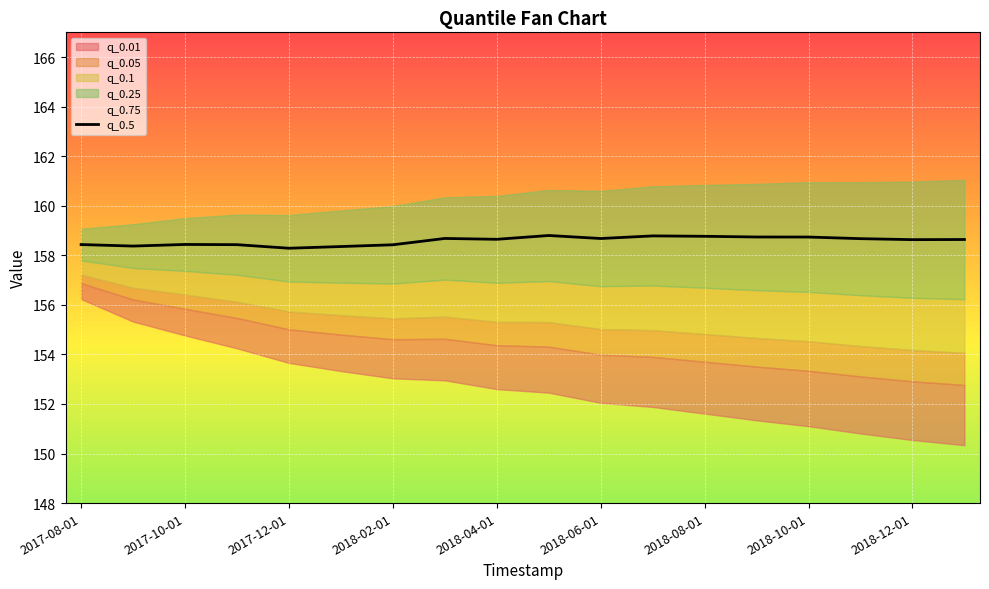

What is the average value?

158.6